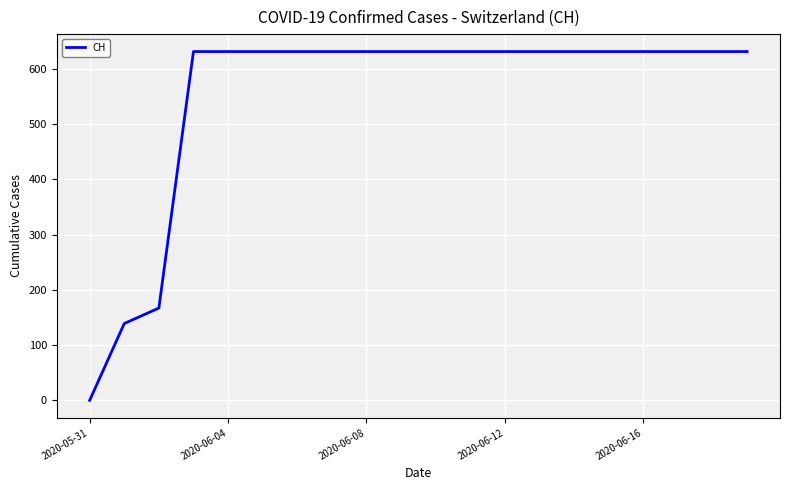

What is the greatest value displayed?

631